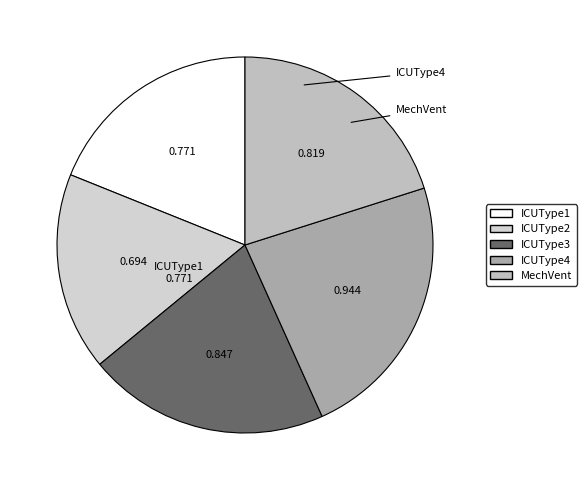

How many segments does this pie chart have?

5